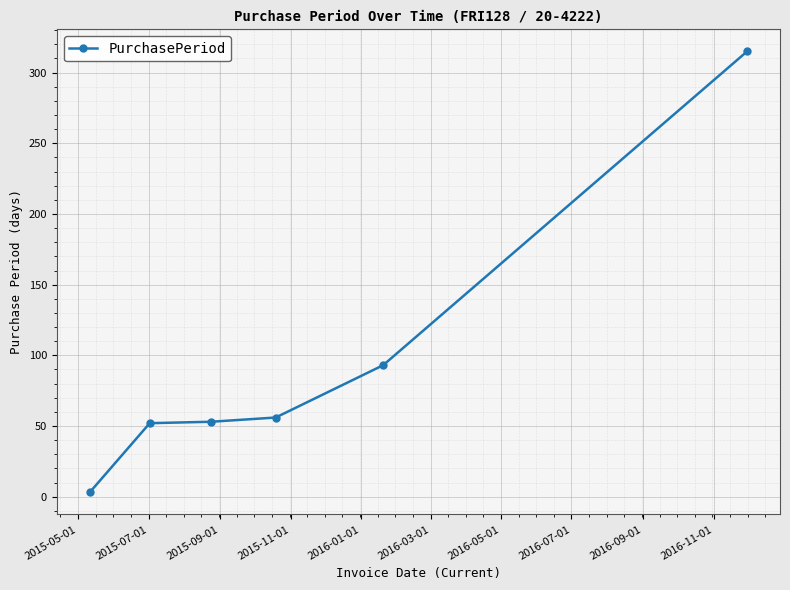

What is the difference between the maximum and second lowest values?

263